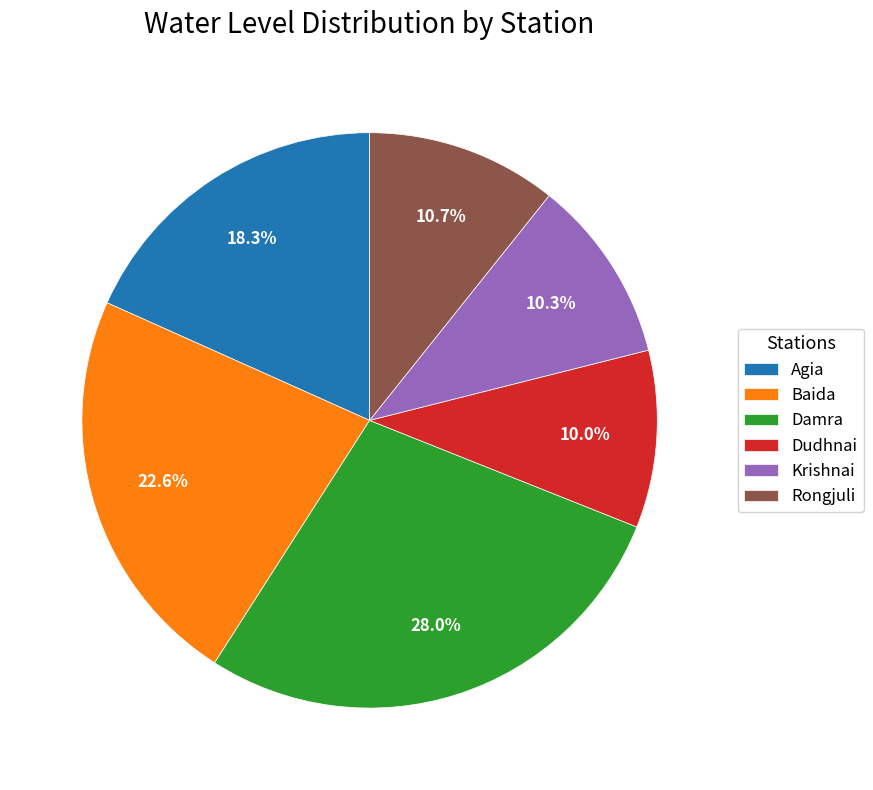

Approximately how many times larger is the value at Krishnai compared to Rongjuli?

1.0